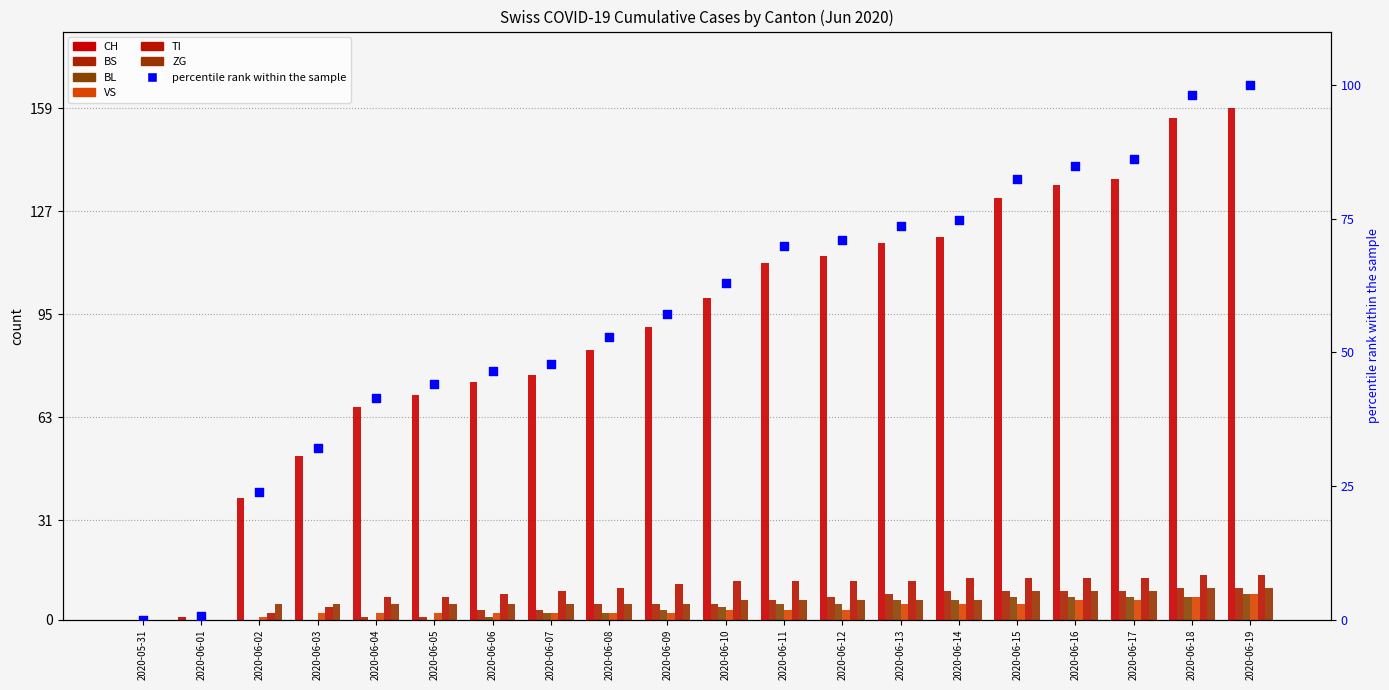

What are all the series names shown in the legend?

CH, BS, BL, VS, TI, ZG